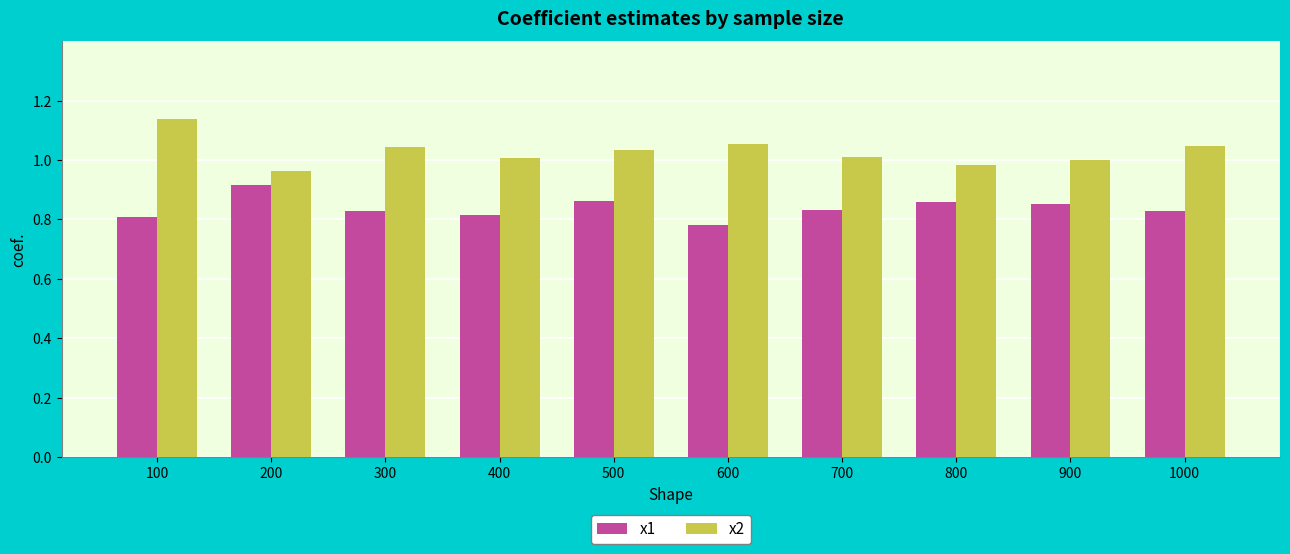

The x1 series shows 1.3 at 800. True or false?

False